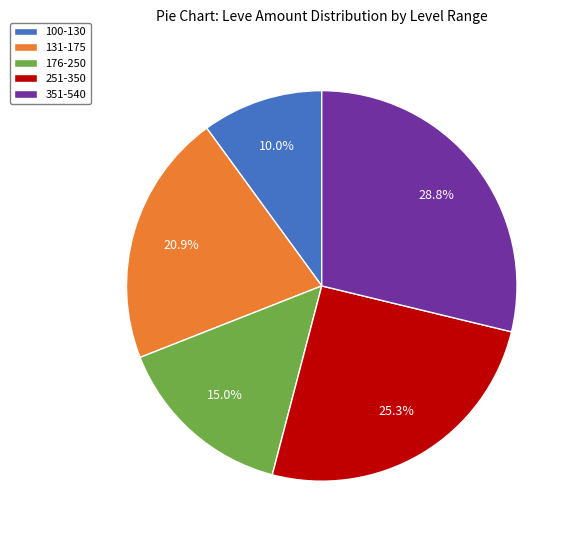

Does any single category account for the majority?

No